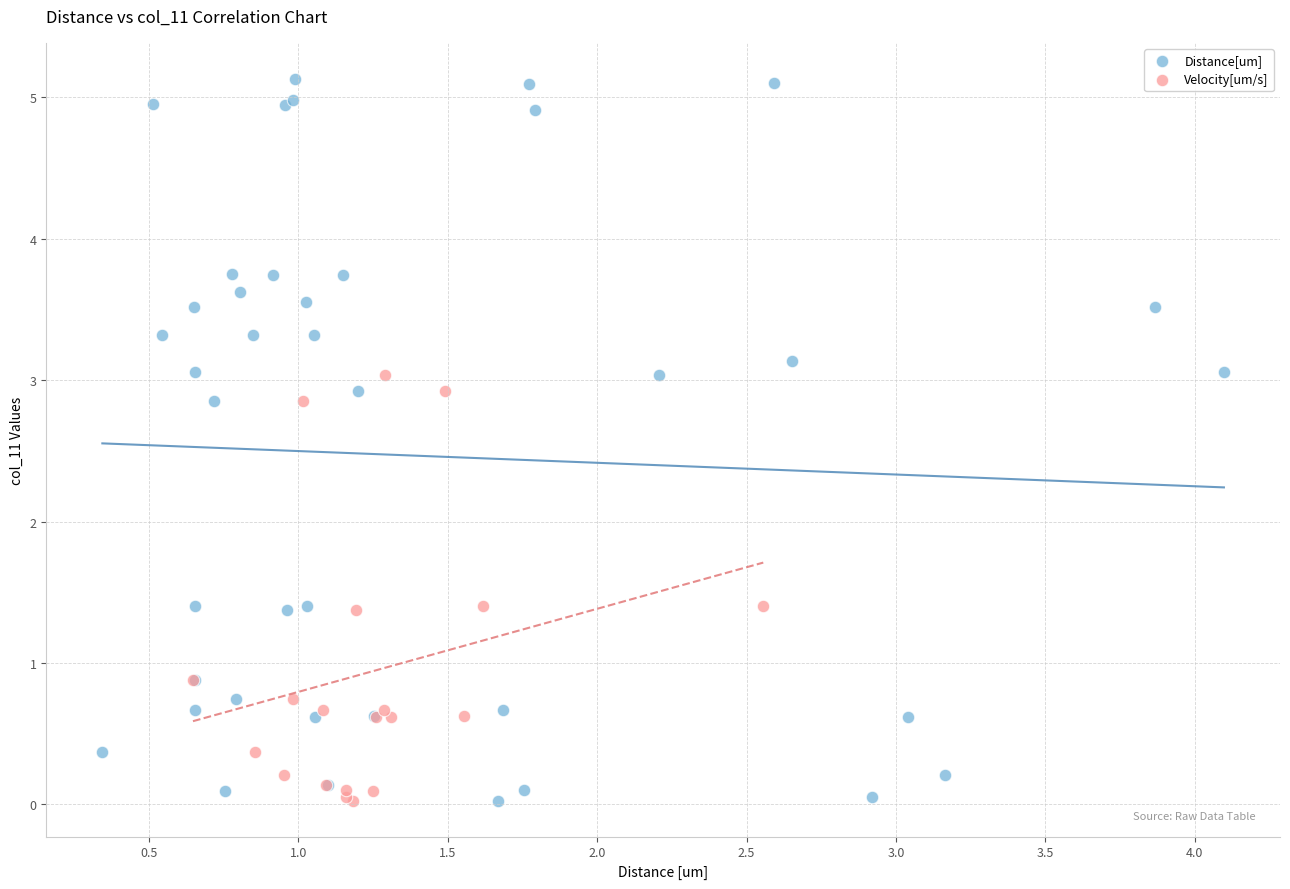

Which series has the largest Y range (max minus min)?

Distance[um]